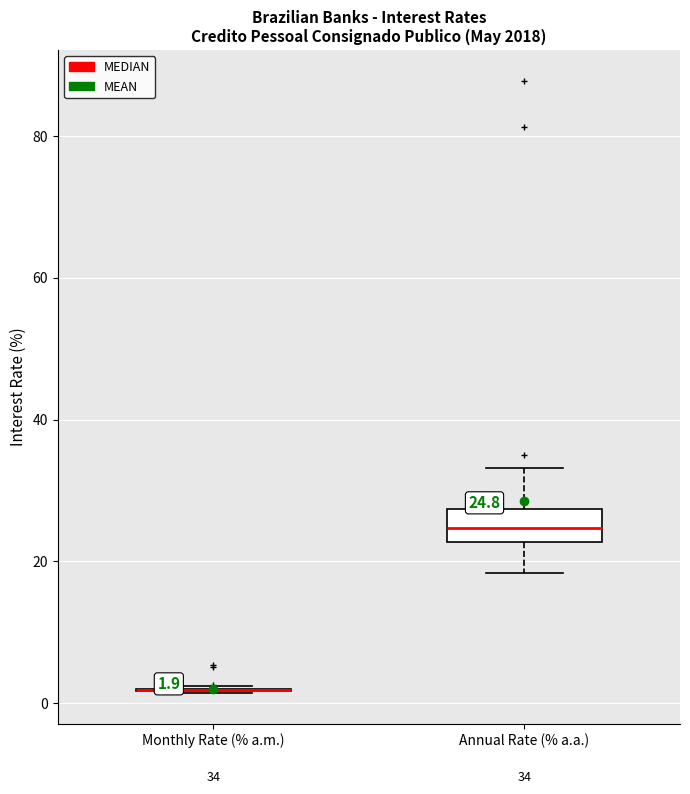

Comparing the boxes themselves (not the whiskers), which one is the tallest?

Annual Rate (% a.a.)